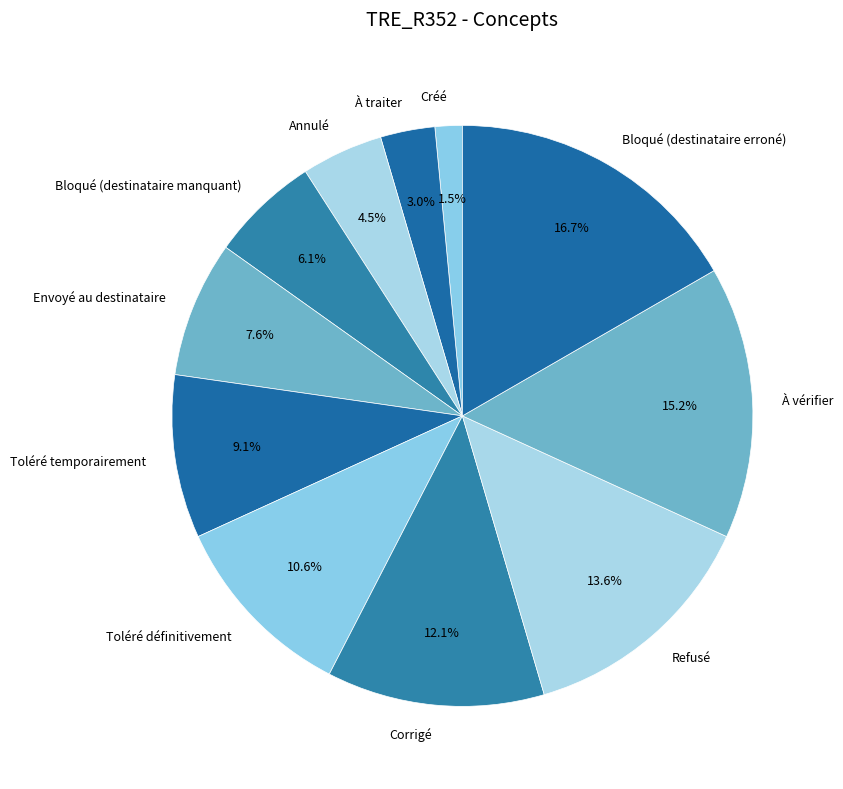

Count the number of slices in the pie.

11